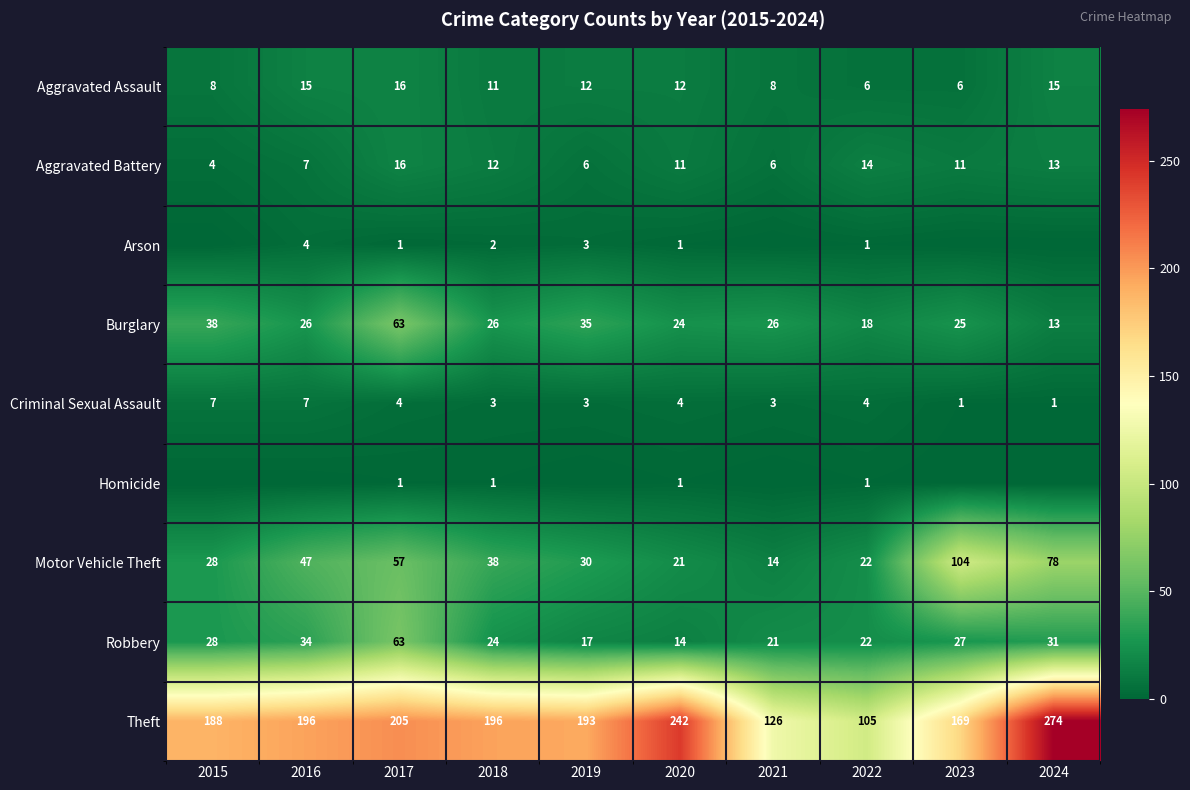

Rank the categories by Robbery value from lowest to highest.

2020, 2019, 2021, 2022, 2018, 2023, 2015, 2024, 2016, 2017